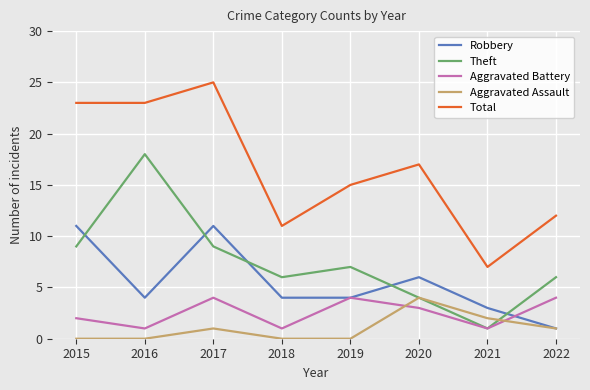

What is the value of the Total point at the 2nd from the left?

23